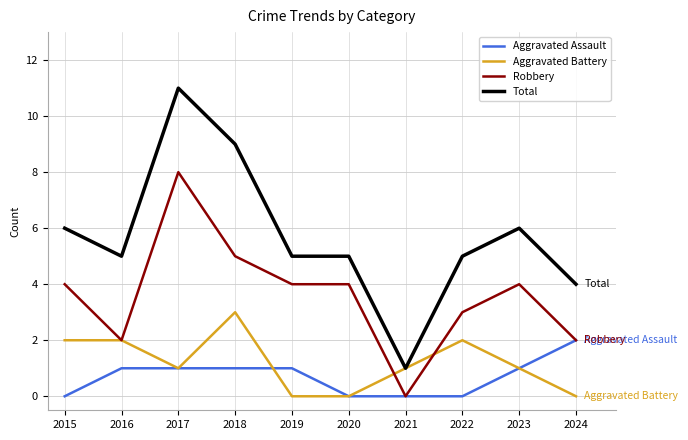

Reading right to left, list all the values displayed in this chart.

Aggravated Assault: 2	1	0	0	0	1	1	1	1	0
Aggravated Battery: 0	1	2	1	0	0	3	1	2	2
Robbery: 2	4	3	0	4	4	5	8	2	4
Total: 4	6	5	1	5	5	9	11	5	6